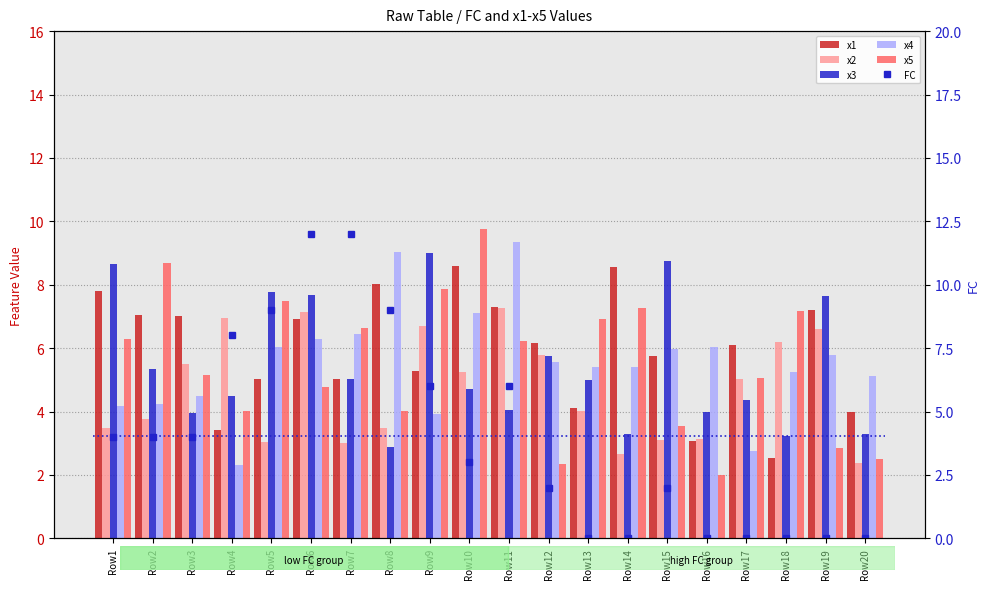

What is the difference between the maximum and minimum values in the x2 series?

4.9